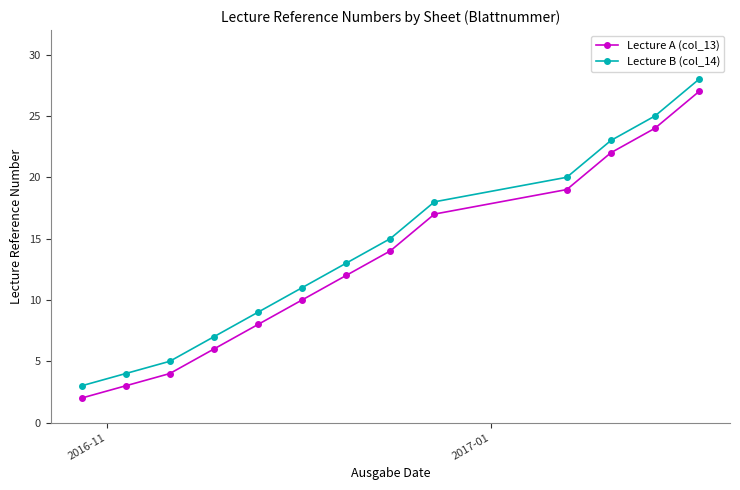

True or false: Lecture A (col_13) and Lecture B (col_14) cross at least once.

False